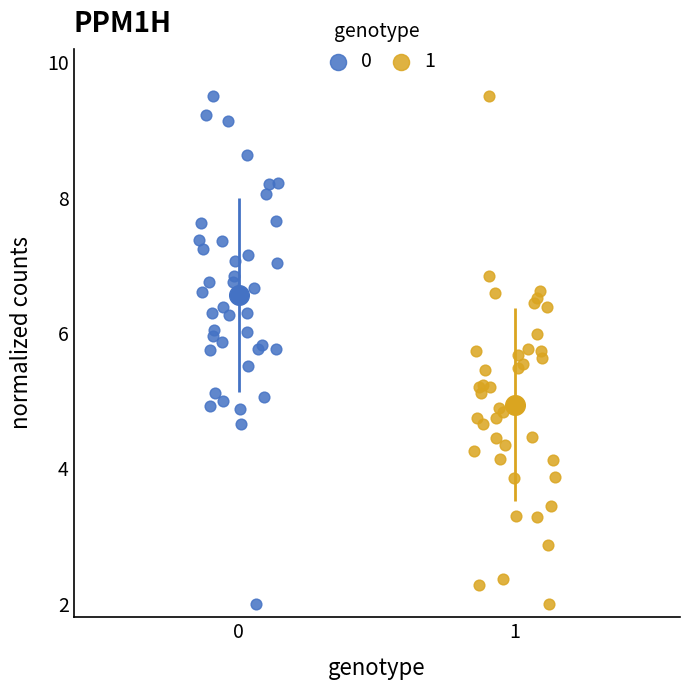

What are all the series names shown in the legend?

0, 1